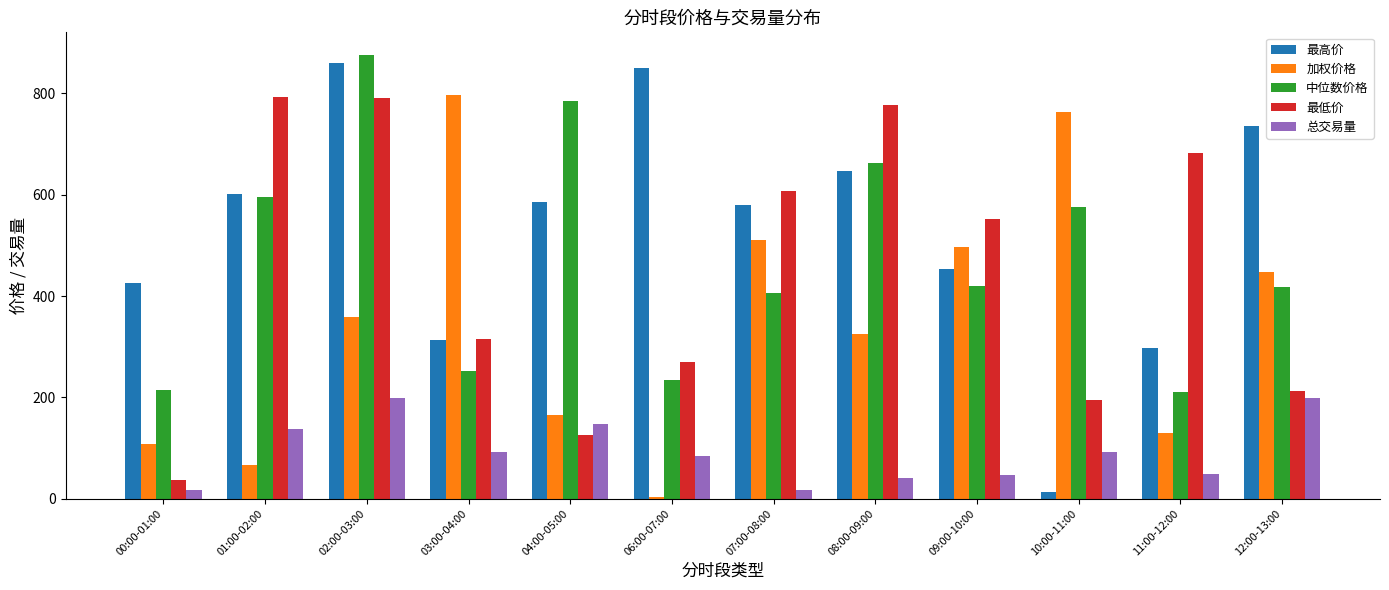

Which series has the largest range (max minus min)?

最高价